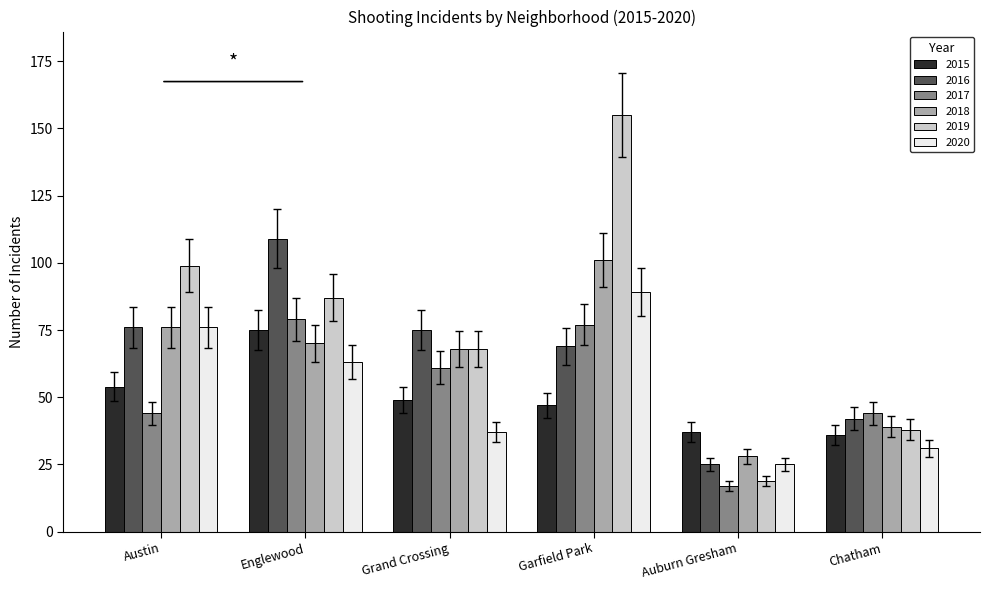

What is the difference between the 2020 values at Chatham and Austin?

45